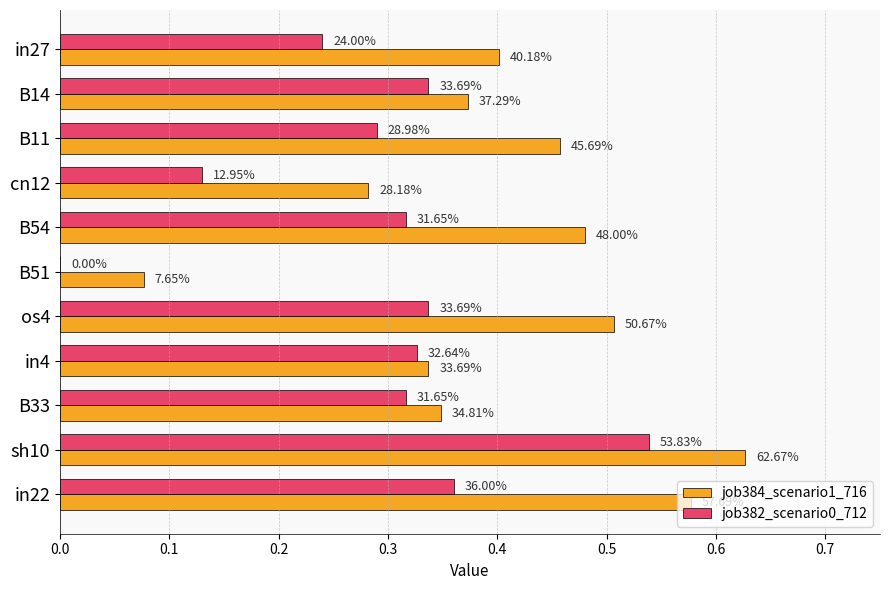

What are all the series names shown in the legend?

job384_scenario1_716, job382_scenario0_712